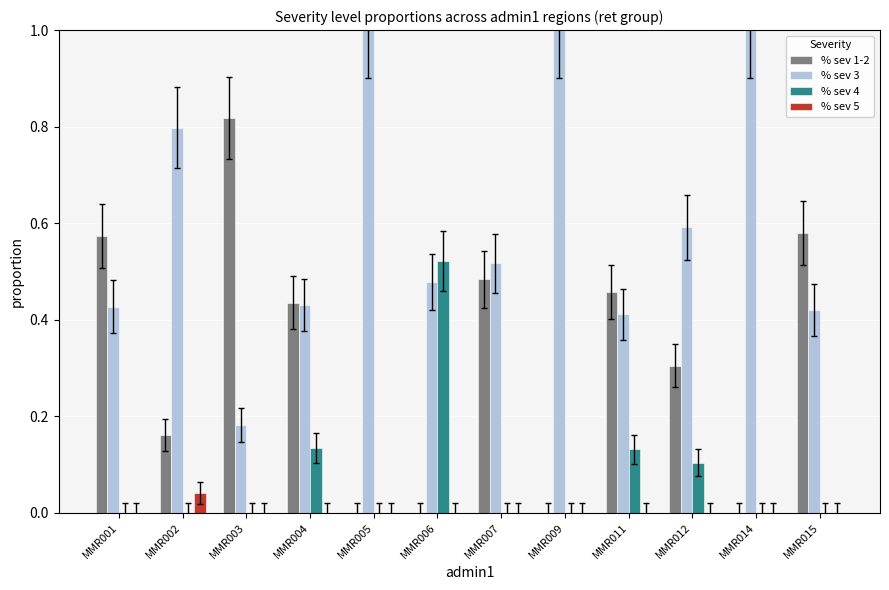

What is the maximum value shown in the chart?

1.0